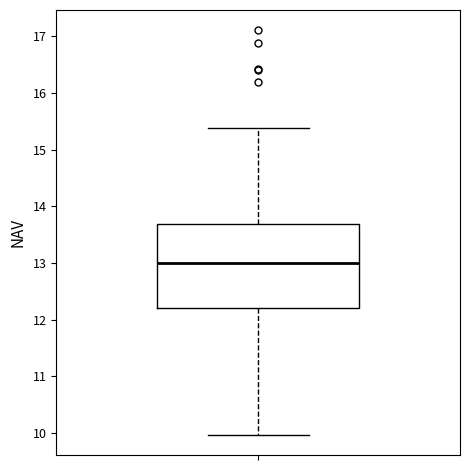

Read this box plot against the y-axis: the position of the median line, the range covered by the box, and the ends of both whiskers. The values are not printed on the chart, so give them approximately, as read against the axis.

median 13.0, box 12.2 to 13.7, whiskers 10.0 to 15.4